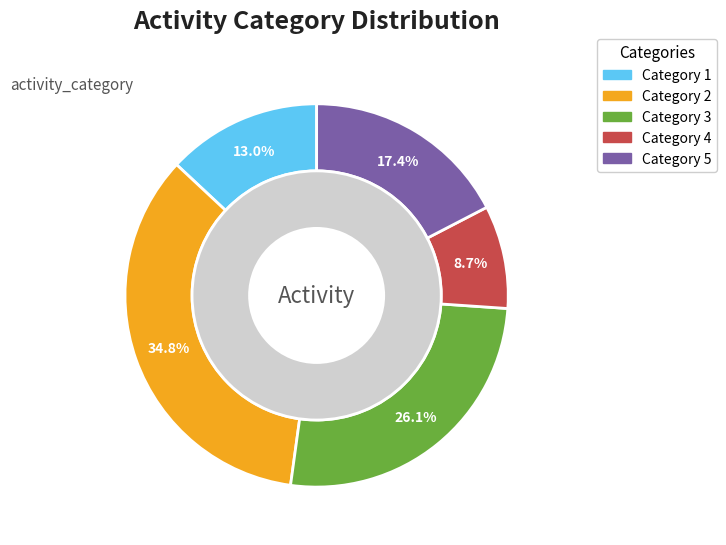

Rank the categories by value from highest to lowest.

2, 3, 5, 1, 4